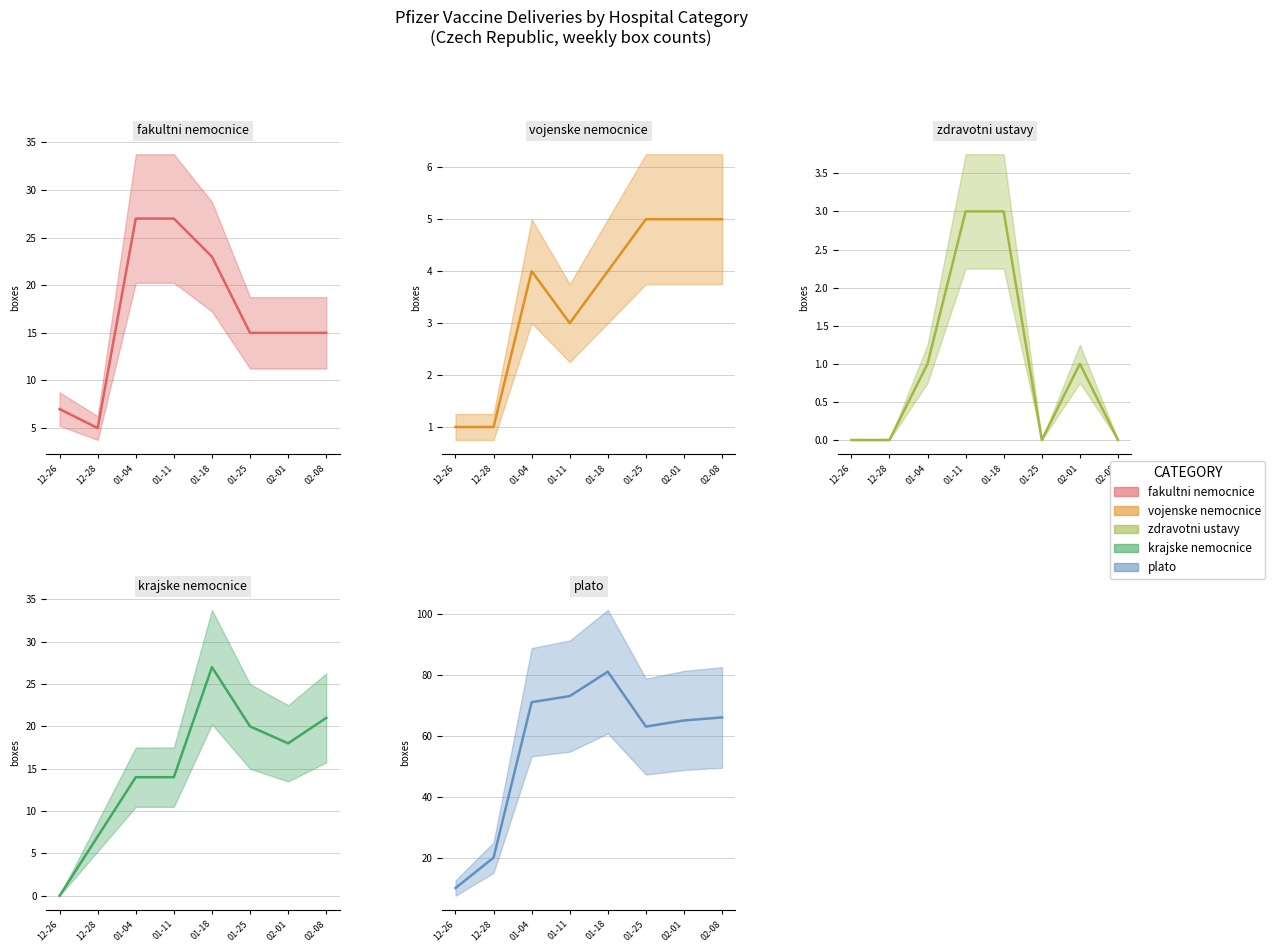

True or false: plato and fakultni nemocnice cross at least once.

False